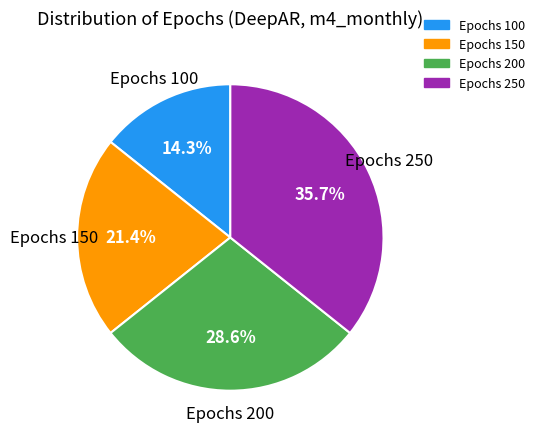

Is there any slice that represents more than half of the pie?

No